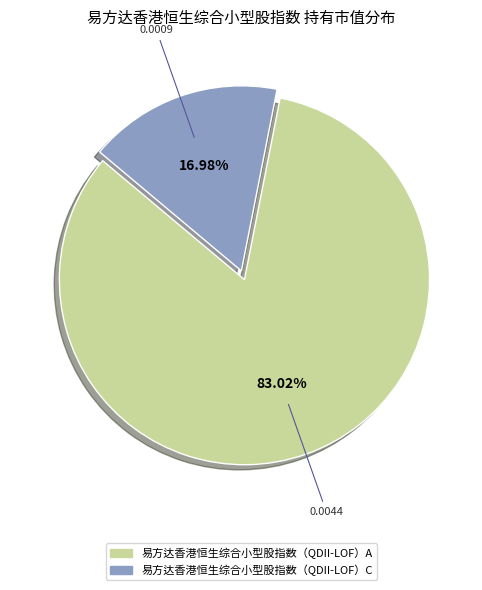

What percentage is the 易方达香港恒生综合小型股指数（QDII-LOF）C slice, to the nearest percent?

17%